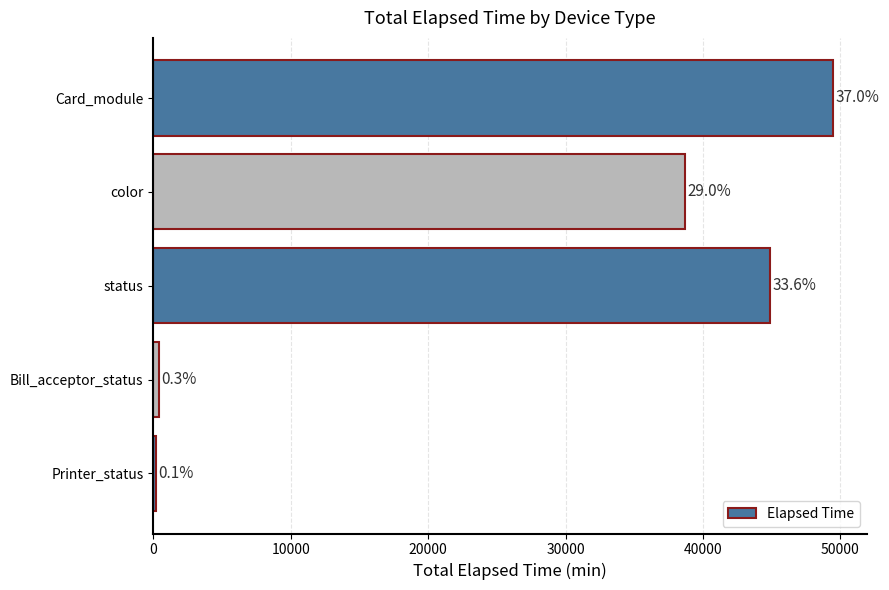

What is the minimum value shown in the chart?

196